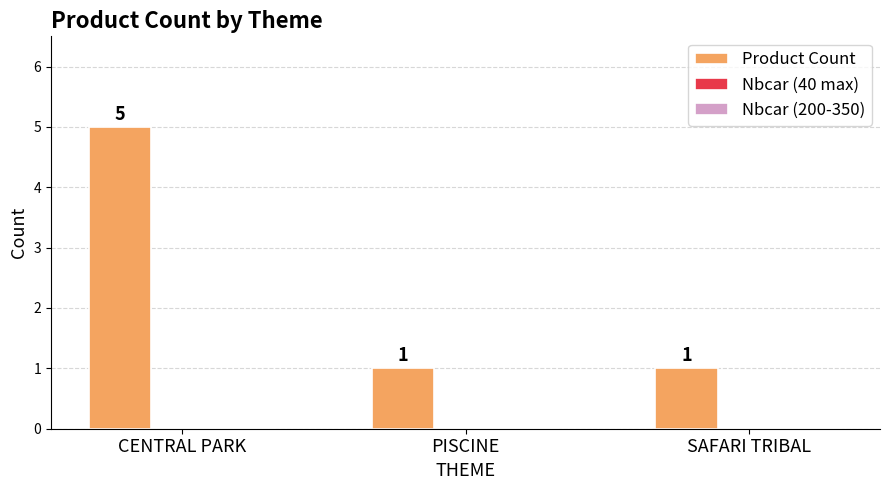

What is the maximum value shown in the chart?

5